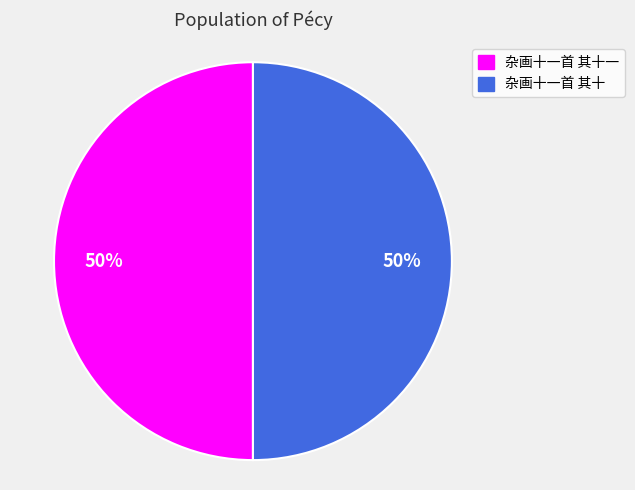

To the nearest percent, what is the average slice percentage?

50%